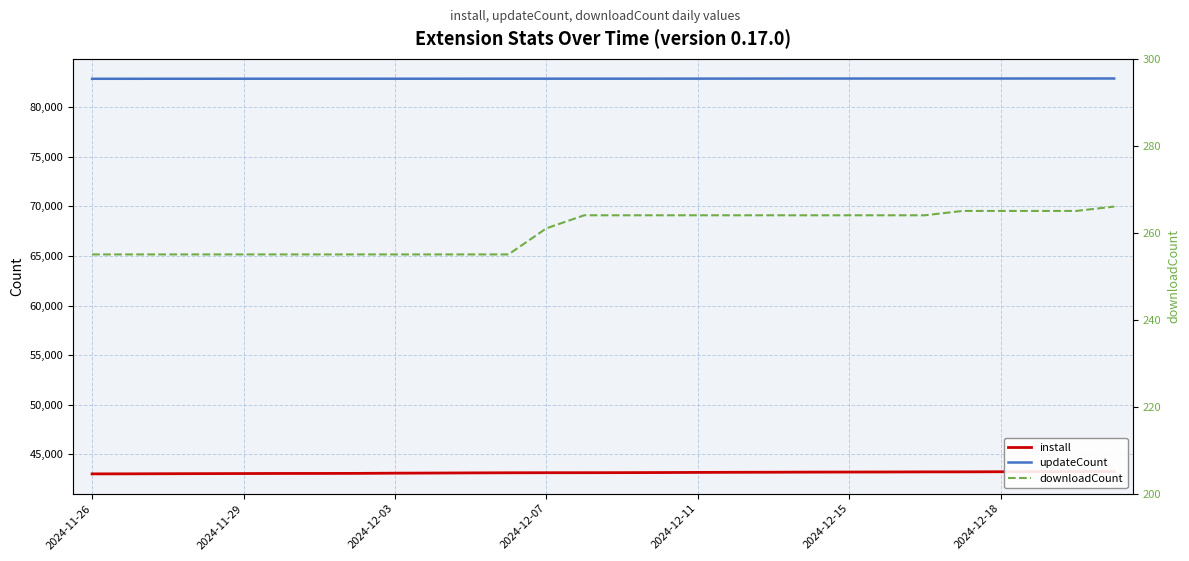

Reading right to left, extract all data points from this chart.

install: 43279	43274	43262	43253	43242	43239	43228	43222	43216	43204	43196	43185	43171	43161	43156	43154	43148	43136	43120	43108	43087	43081	43079	43070	43062	43053	43042	43038
updateCount: 82901	82899	82898	82897	82896	82896	82896	82895	82895	82892	82889	82886	82884	82881	82881	82881	82881	82880	82878	82878	82877	82877	82877	82877	82875	82874	82872	82872
downloadCount: 266	265	265	265	265	264	264	264	264	264	264	264	264	264	264	261	255	255	255	255	255	255	255	255	255	255	255	255